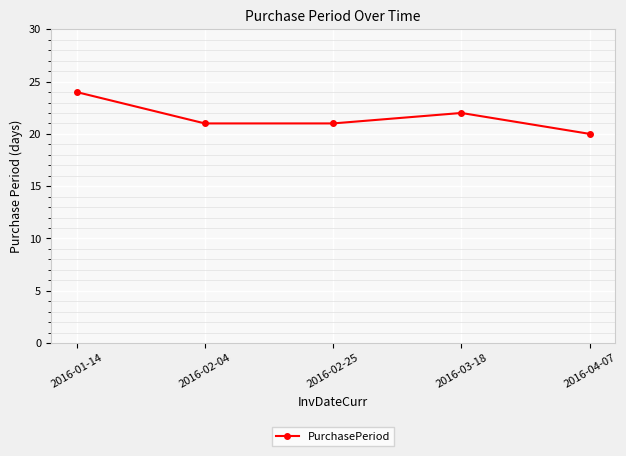

Where is the first local maximum?

2016-03-18